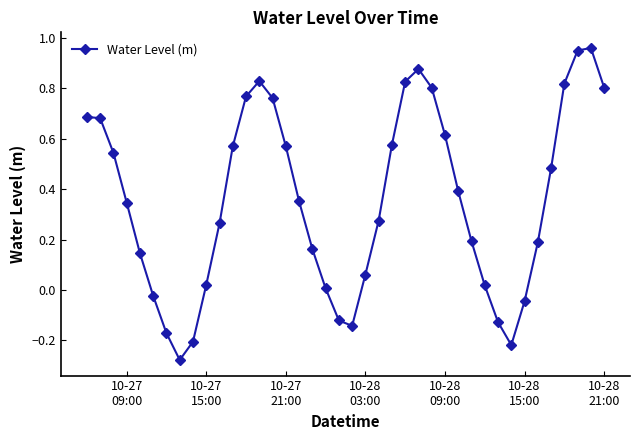

What is the sum of all values?

14.2